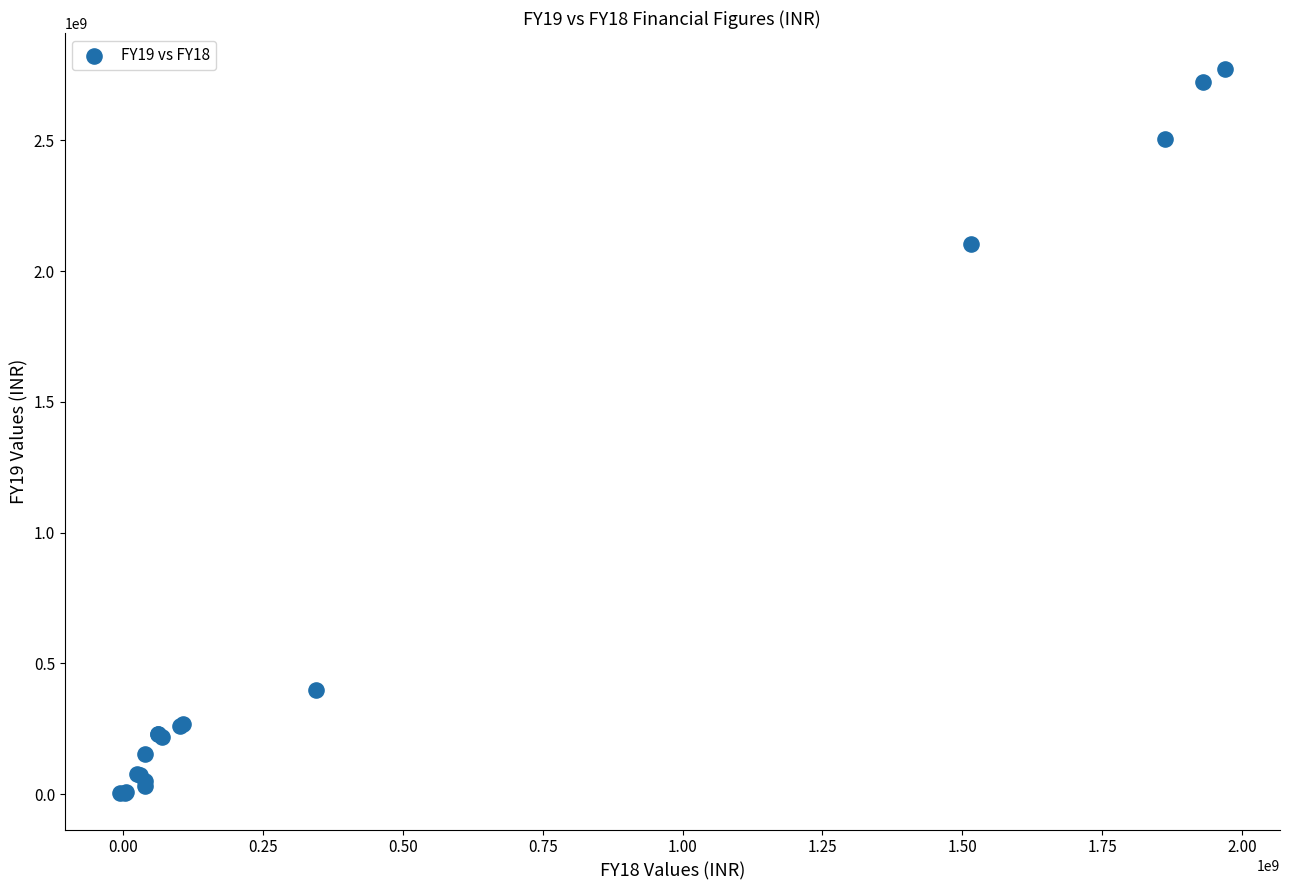

What Y value in the scatter plot is closest to 1387669837?

2104328370